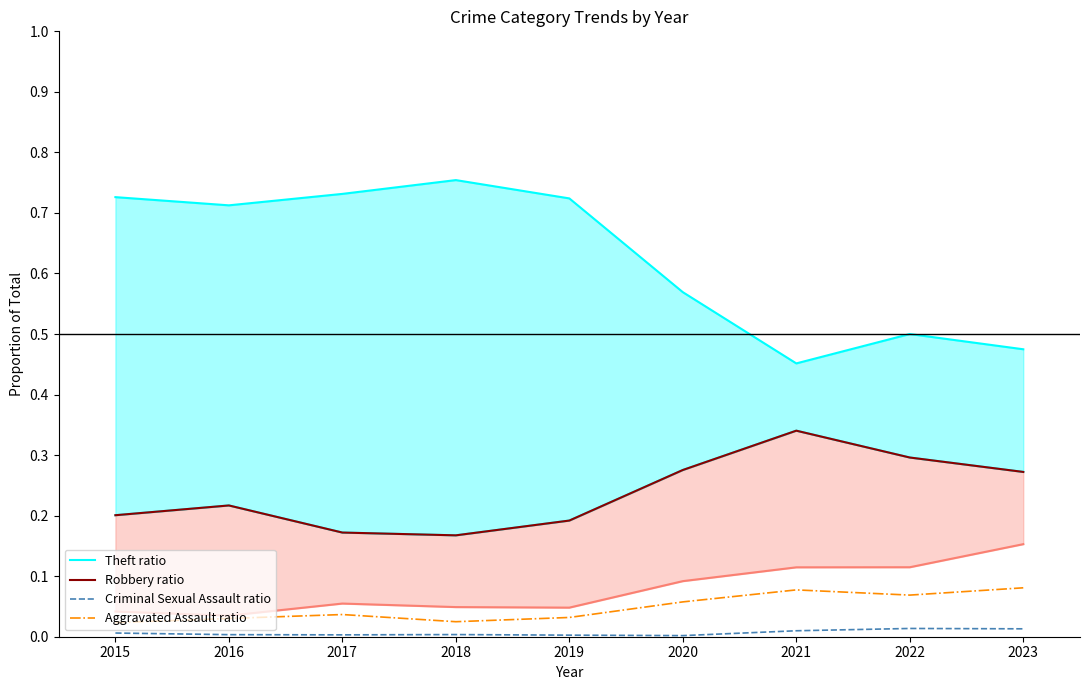

What is the maximum value for Robbery ratio?

0.3